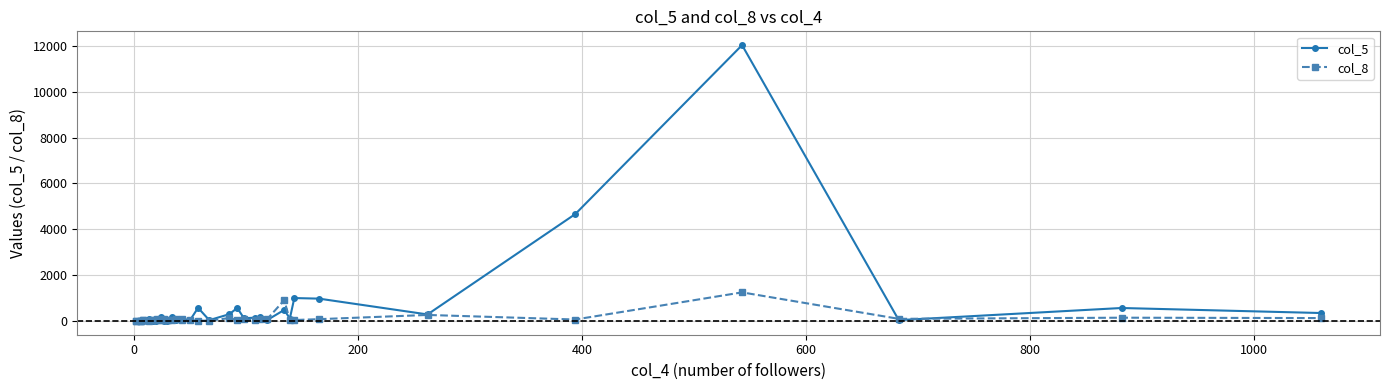

Does the chart display data point markers on the line(s)?

Yes